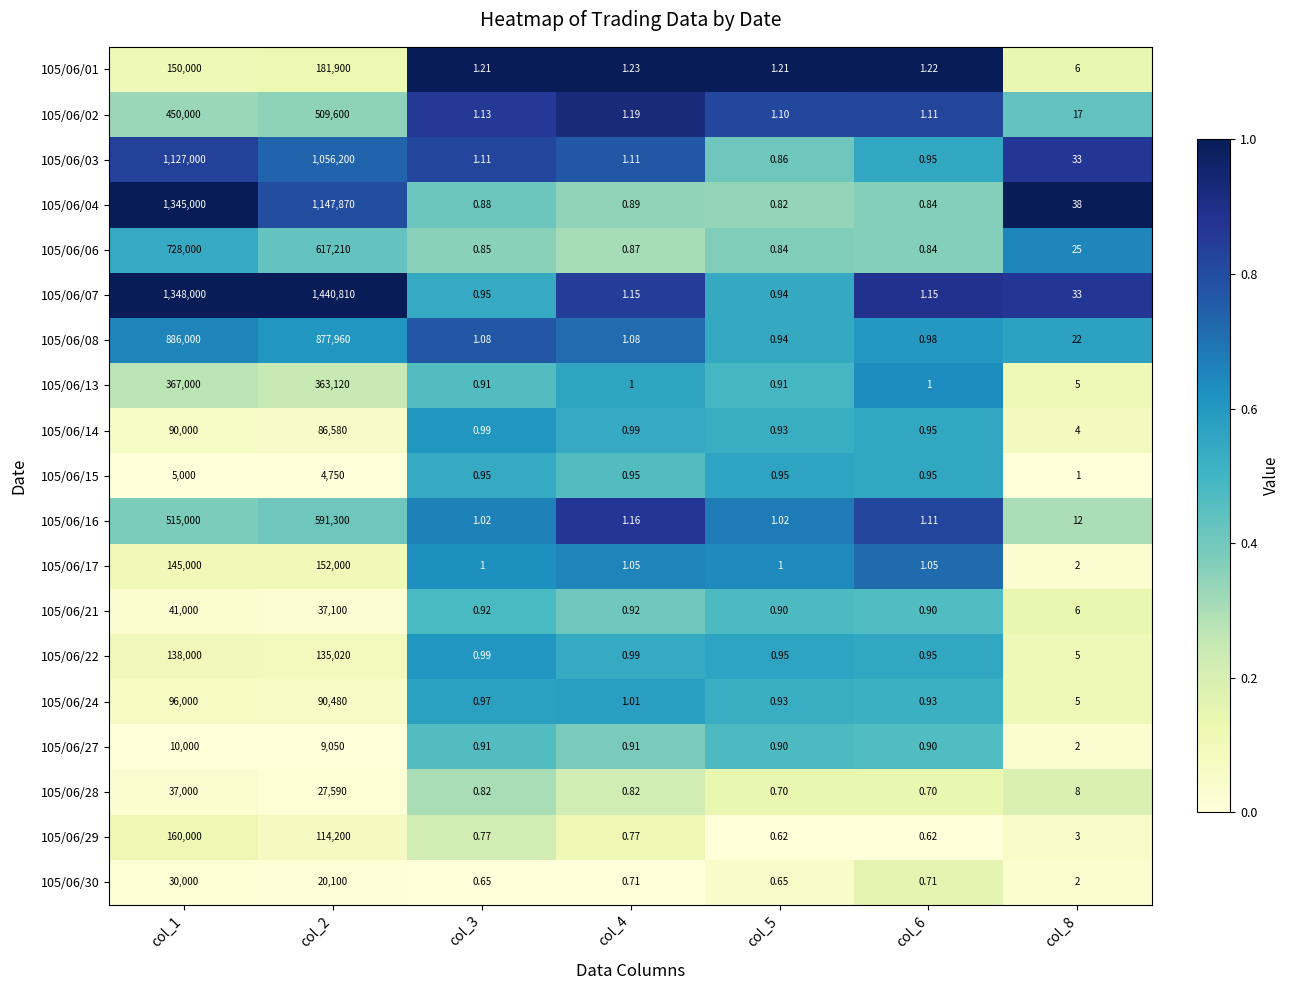

Which series has the largest total across all categories?

105/06/07